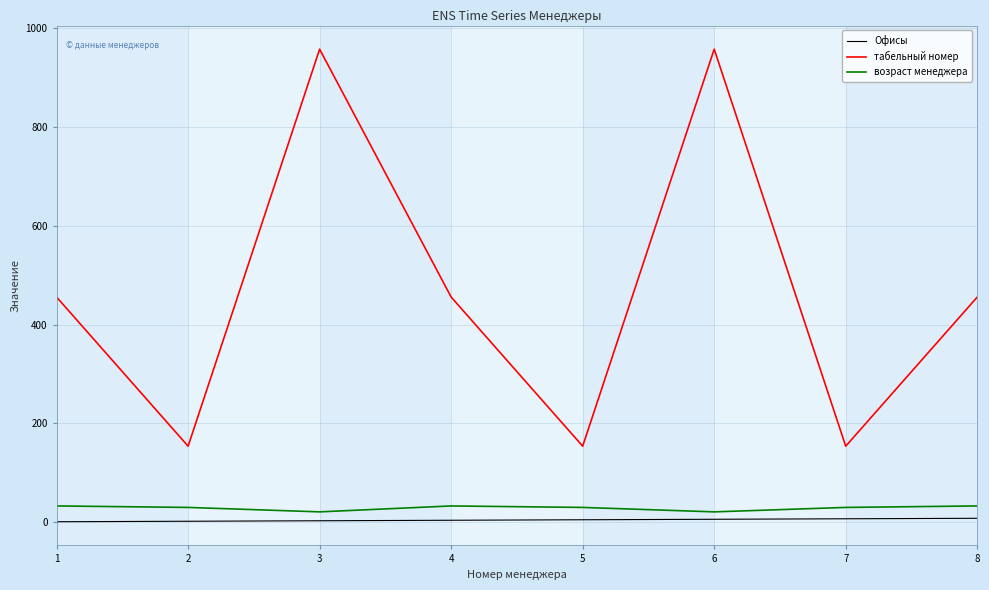

Count the number of data series in this chart.

3